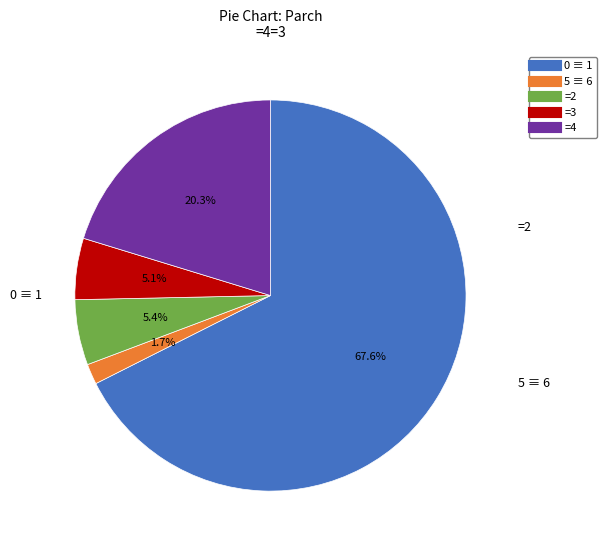

To the nearest percent, what is the difference between the largest and smallest slice percentages?

66%